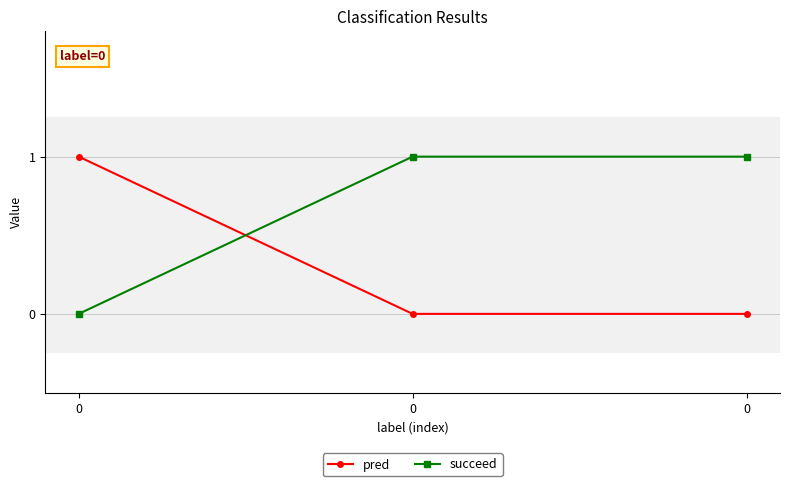

Read the pred value at 0.

1